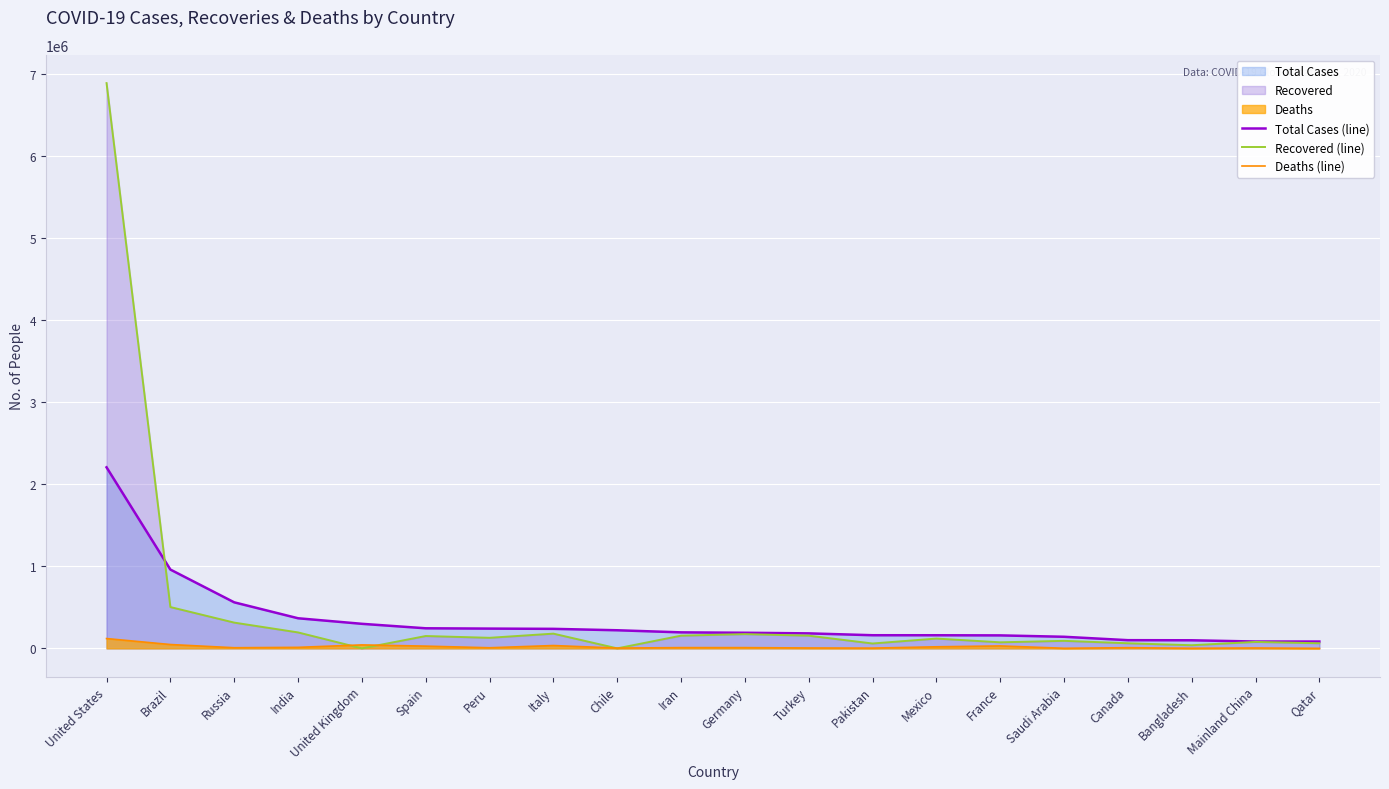

How many lines are shown in the chart?

3